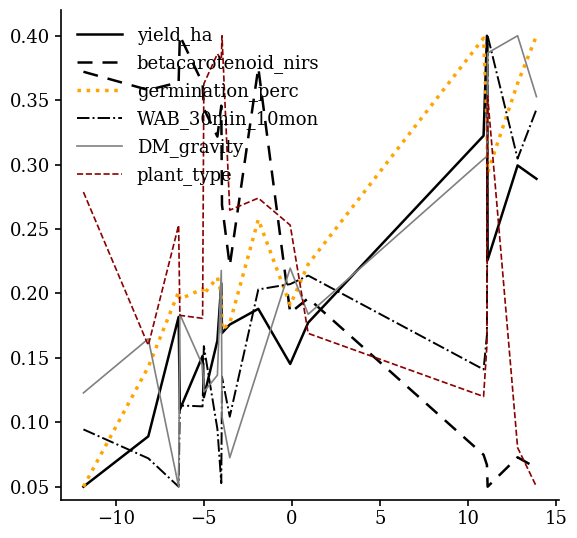

How many intersections are there between plant_type and germination_perc?

5